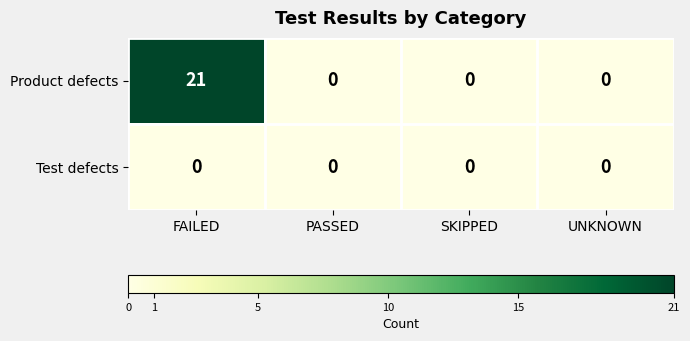

How many data points does each series have?

4